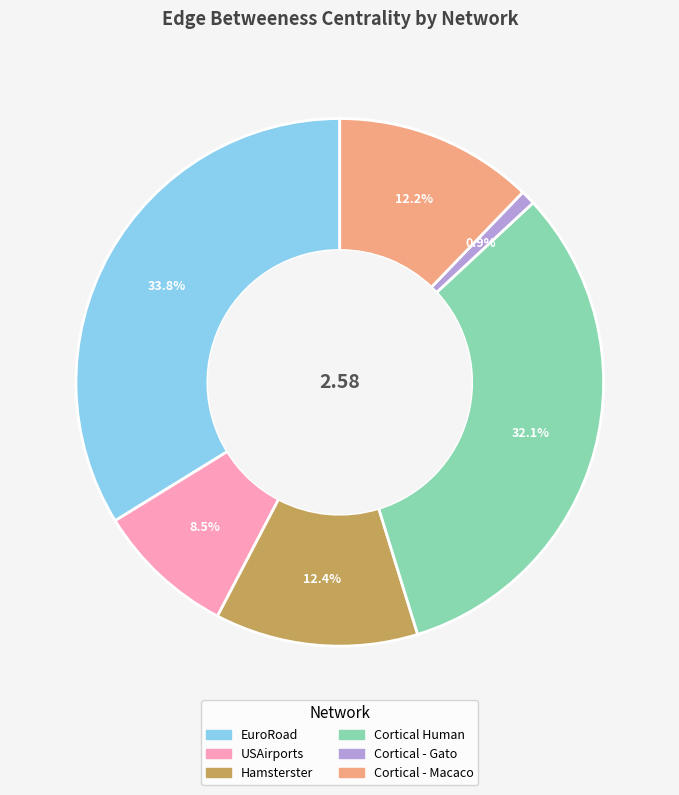

To the nearest percent, what is the combined percentage of EuroRoad and Cortical Human?

66%